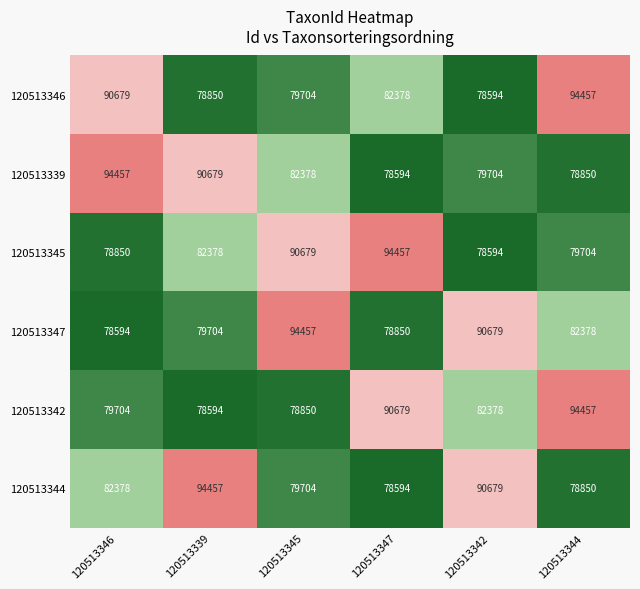

How many categories are shown in the chart?

6